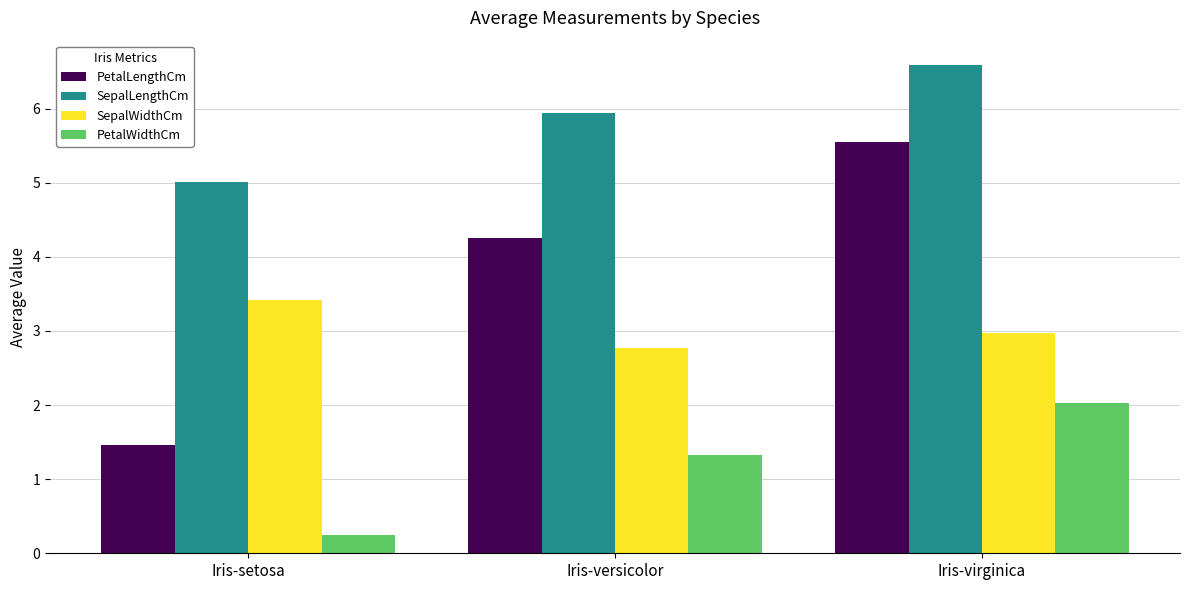

What is the value of the SepalLengthCm bar at the 3rd from the left?

6.6